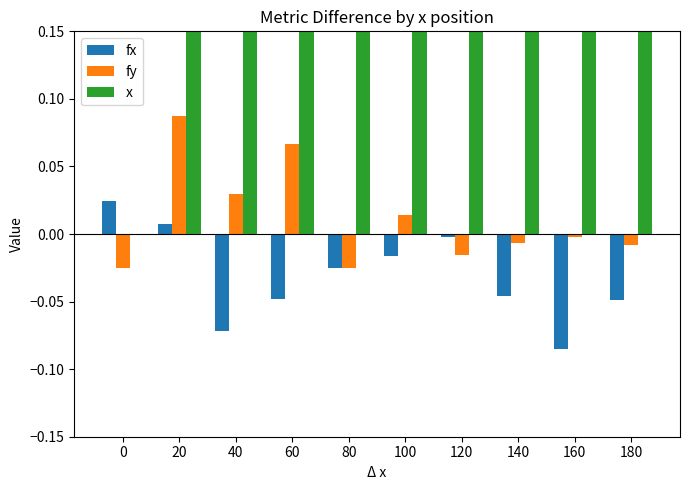

How many values in the fy series are below 0?

6